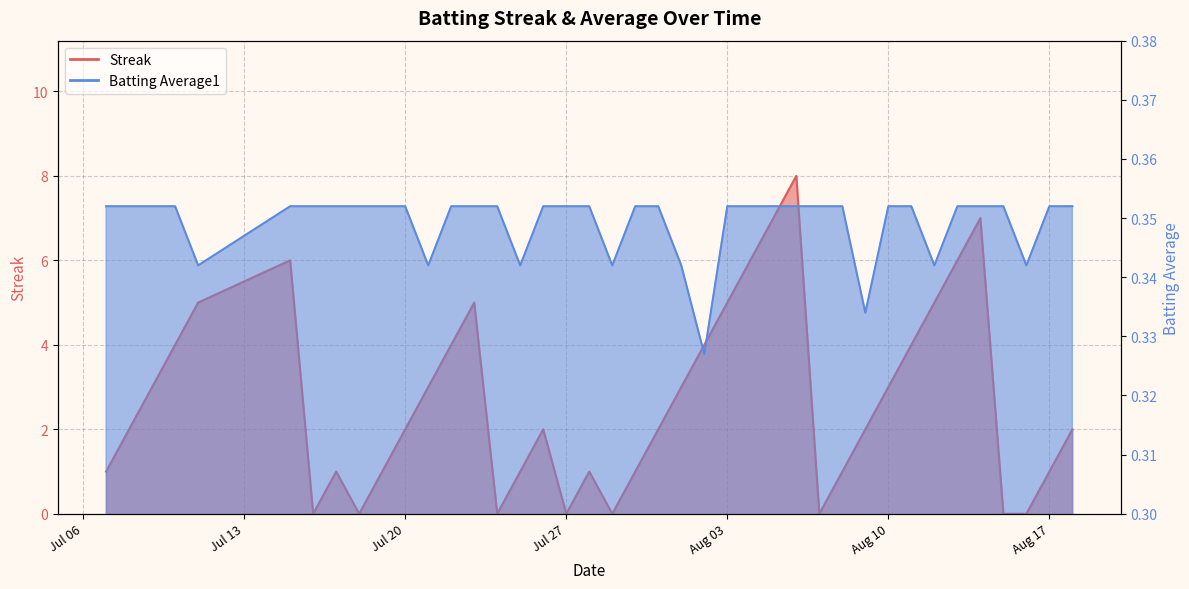

What is the sum of all Streak values?

108.0